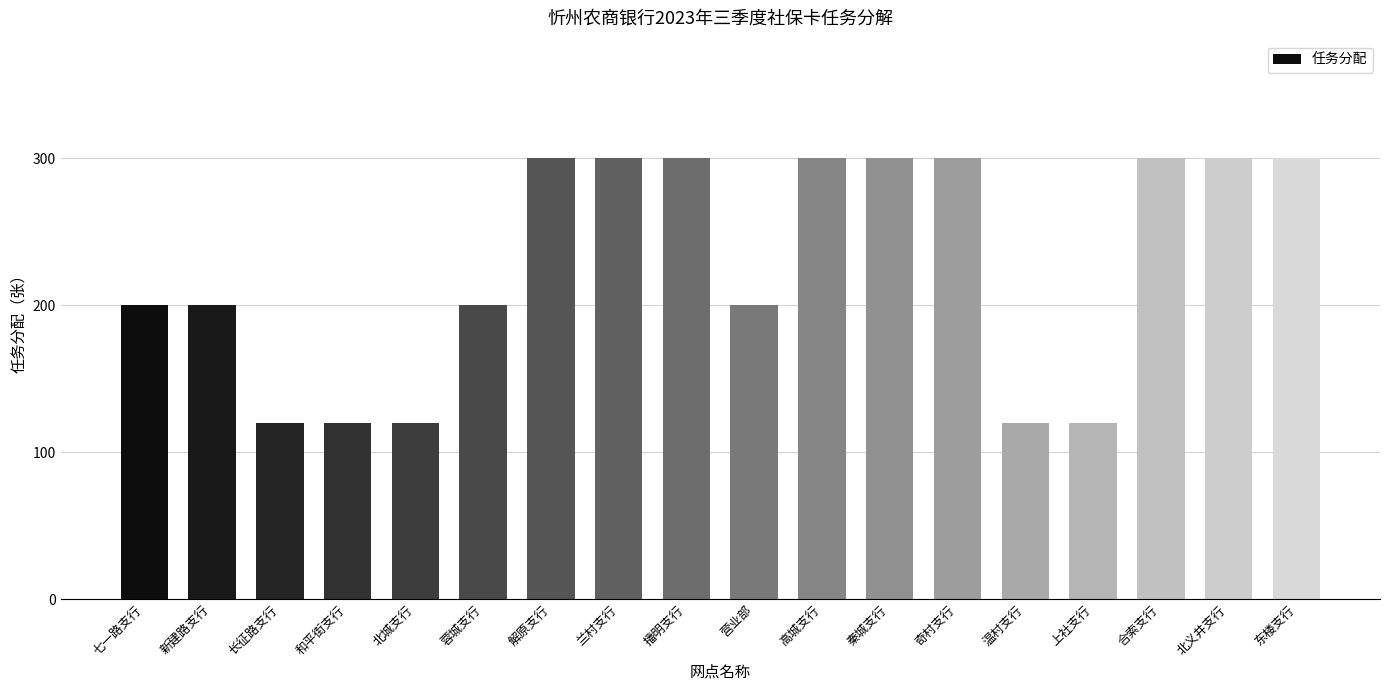

What is the change in value from 新建路支行 to 播明支行?

+100